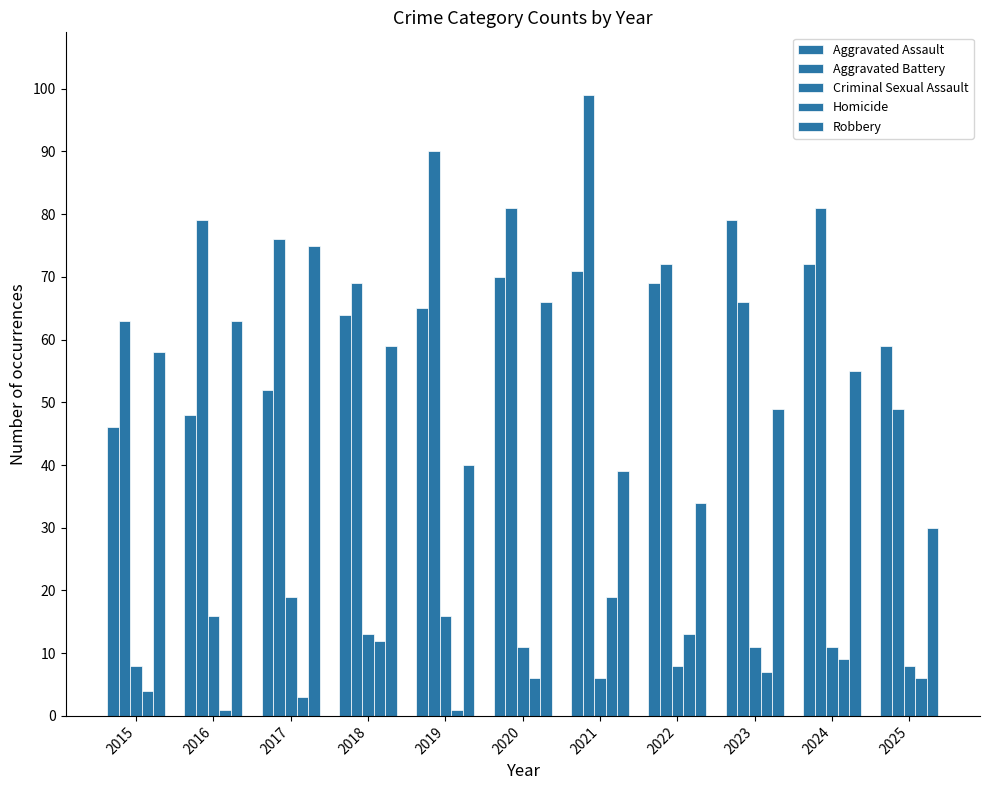

Are the bars grouped side by side (vs. stacked)?

Yes